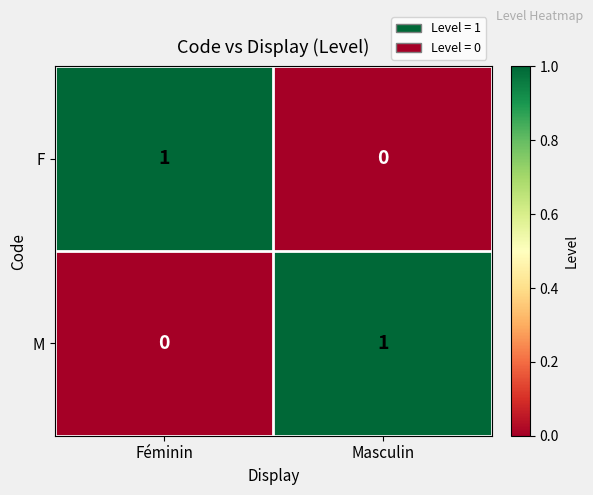

At which label does M reach its peak?

Masculin